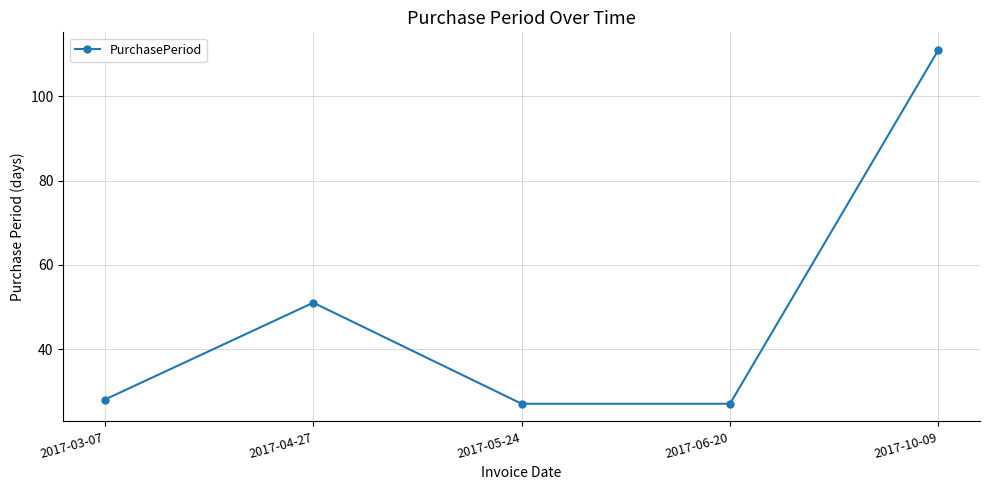

At which label is the value closest to 69?

2017-04-27